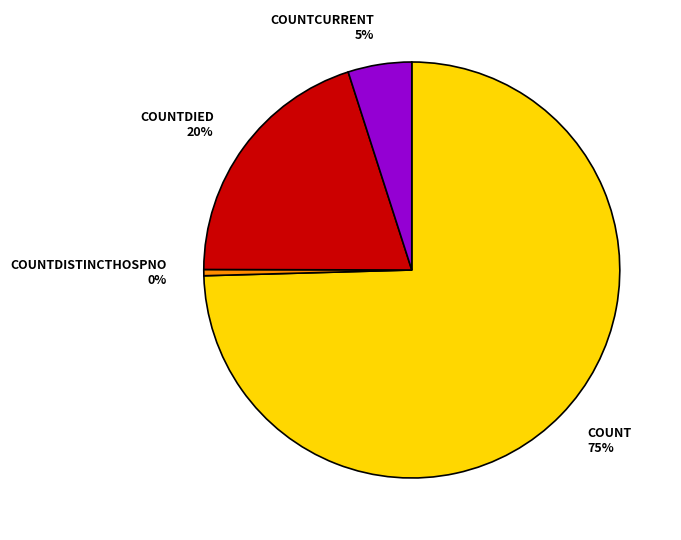

Is there a majority slice in this chart?

Yes